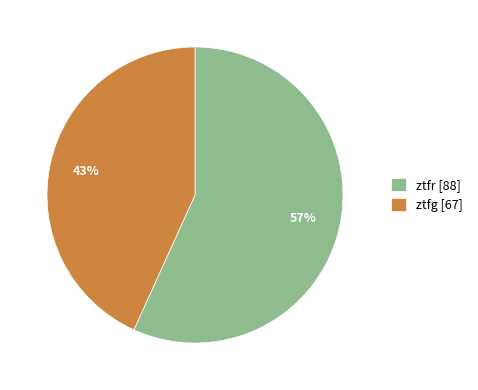

How many slices are in this pie chart?

2